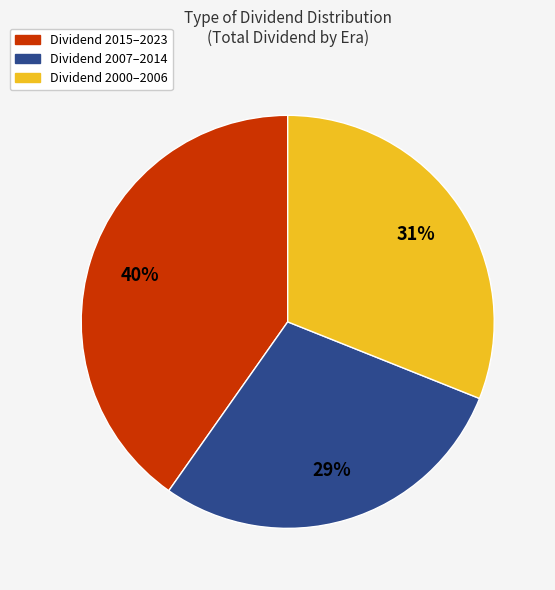

Is there any slice that represents more than half of the pie?

No